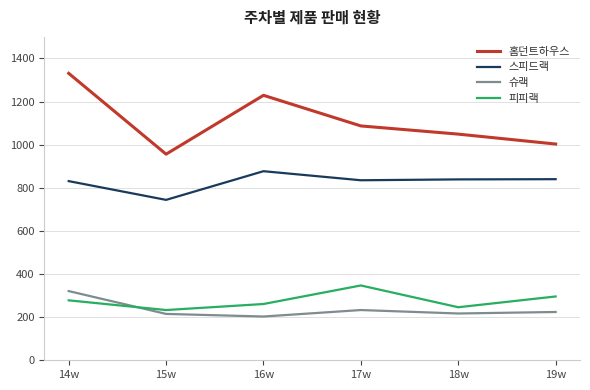

What is the total value across all series at 16w?

2570